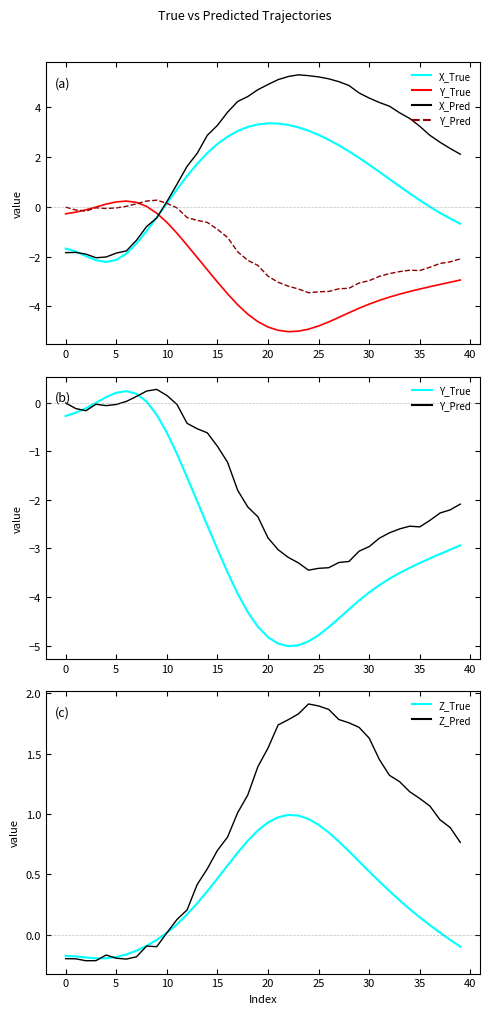

True or false: Z_True has a value of 1.5 at 20.

False